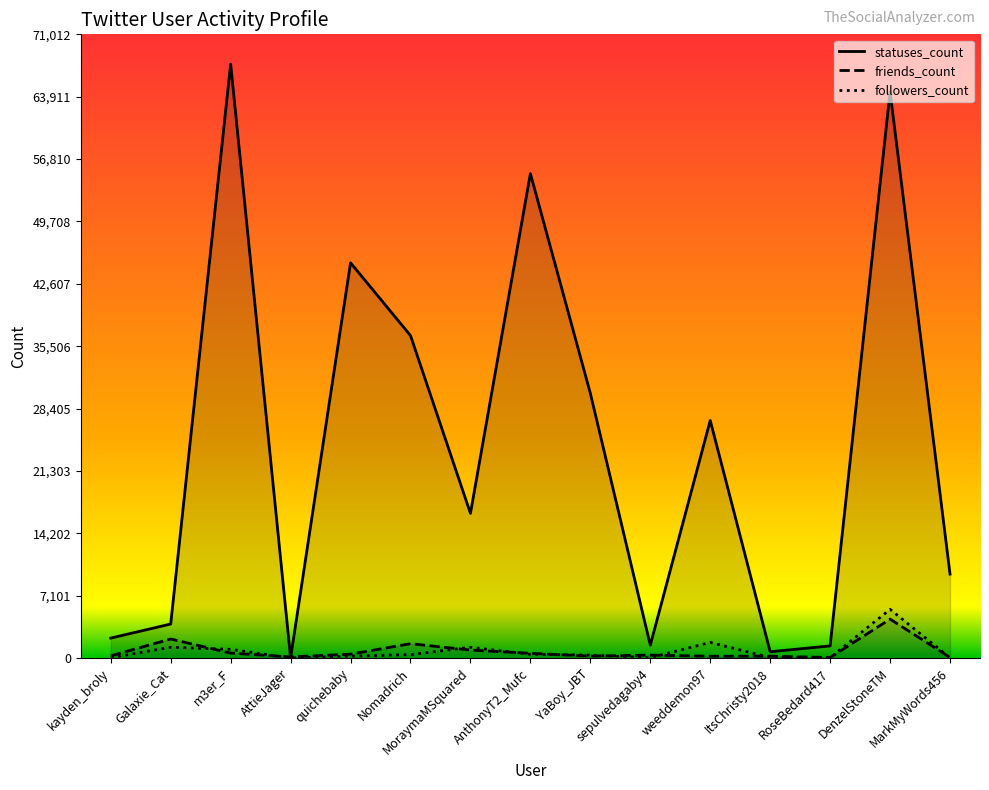

Reading right to left, list all the values displayed in this chart.

statuses_count: MarkMyWords456=9562	DenzelStoneTM=64486	RoseBedard417=1388	ItsChristy2018=720	weeddemon97=27053	sepulvedagaby4=1472	YaBoy_JBT=30143	AnthonyT2_Mufc=55158	MoraymaMSquared=16479	Nomadrich=36717	quichebaby=45006	AttieJager=24	m3er_F=67631	Galaxie_Cat=3878	kayden_broly=2277
friends_count: MarkMyWords456=66	DenzelStoneTM=4435	RoseBedard417=67	ItsChristy2018=217	weeddemon97=210	sepulvedagaby4=339	YaBoy_JBT=229	AnthonyT2_Mufc=547	MoraymaMSquared=911	Nomadrich=1637	quichebaby=446	AttieJager=132	m3er_F=569	Galaxie_Cat=2173	kayden_broly=255
followers_count: MarkMyWords456=34	DenzelStoneTM=5551	RoseBedard417=48	ItsChristy2018=58	weeddemon97=1785	sepulvedagaby4=34	YaBoy_JBT=339	AnthonyT2_Mufc=431	MoraymaMSquared=1231	Nomadrich=398	quichebaby=216	AttieJager=18	m3er_F=994	Galaxie_Cat=1236	kayden_broly=45